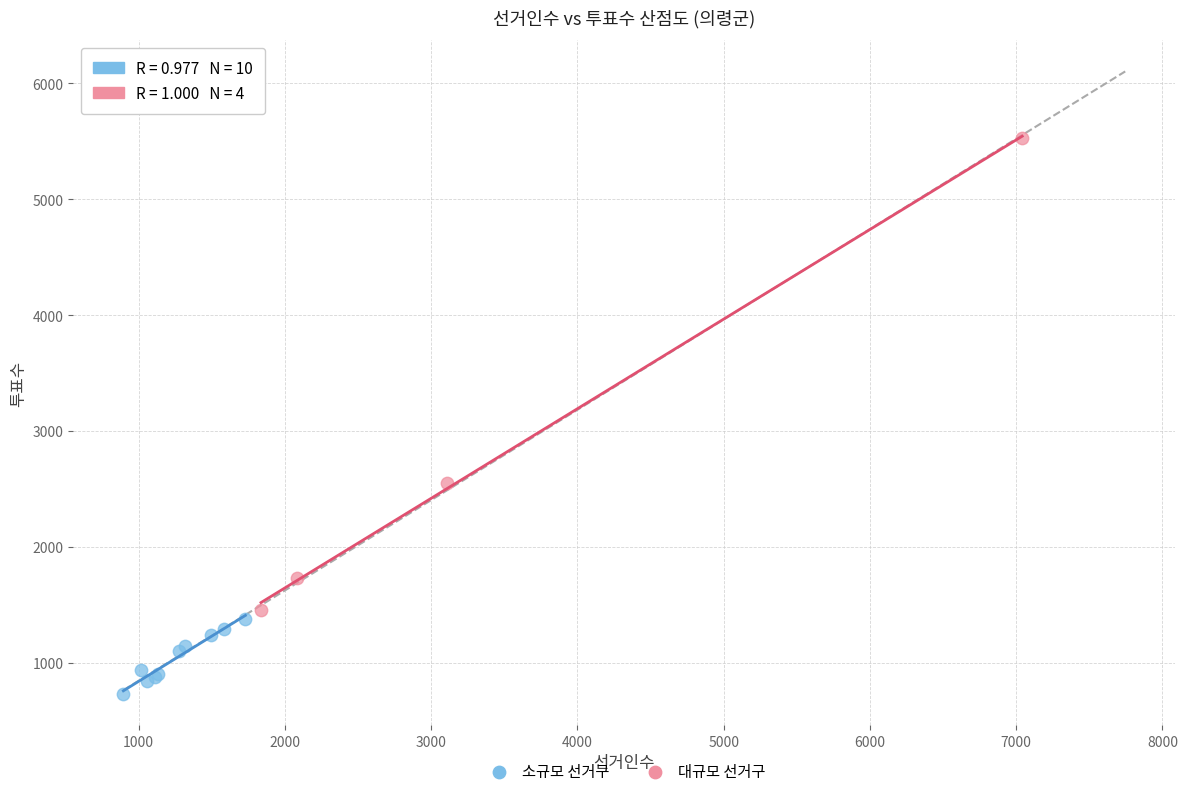

Which series has the largest Y range (max minus min)?

대규모 선거구